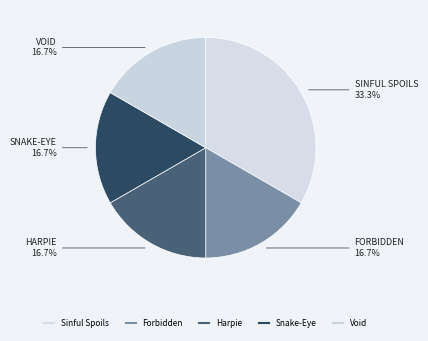

How many slices are in this pie chart?

5